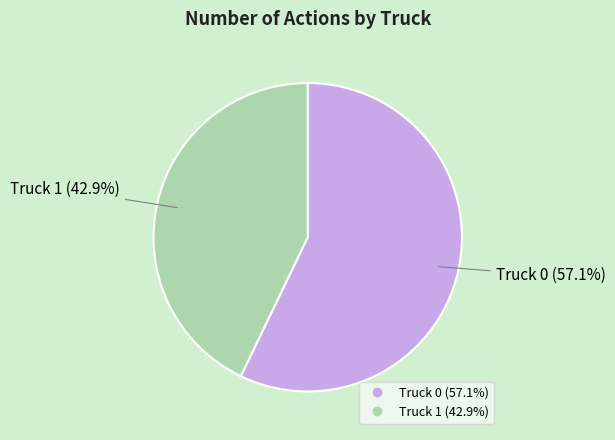

Is there a majority slice in this chart?

Yes